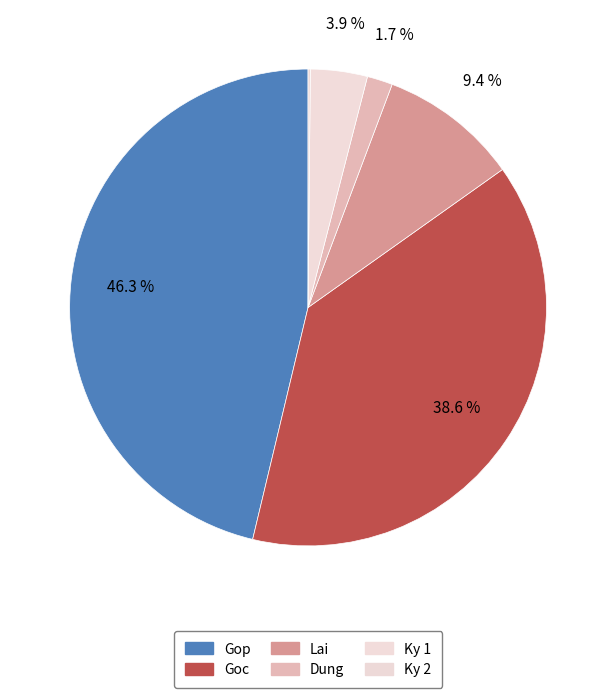

Which category has the biggest portion of the pie?

Gop